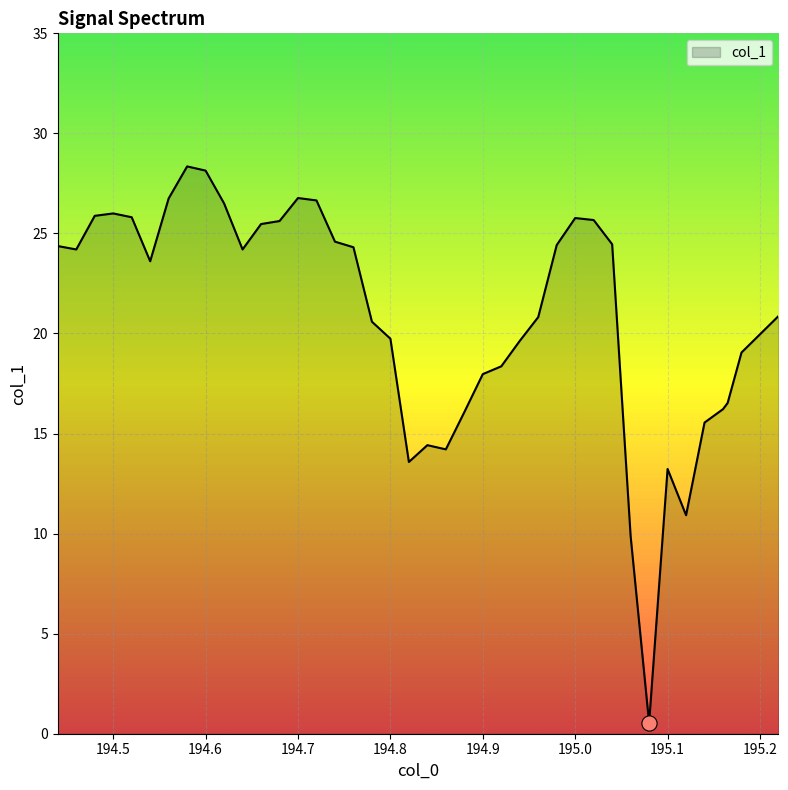

What is the maximum value shown in the chart?

28.4